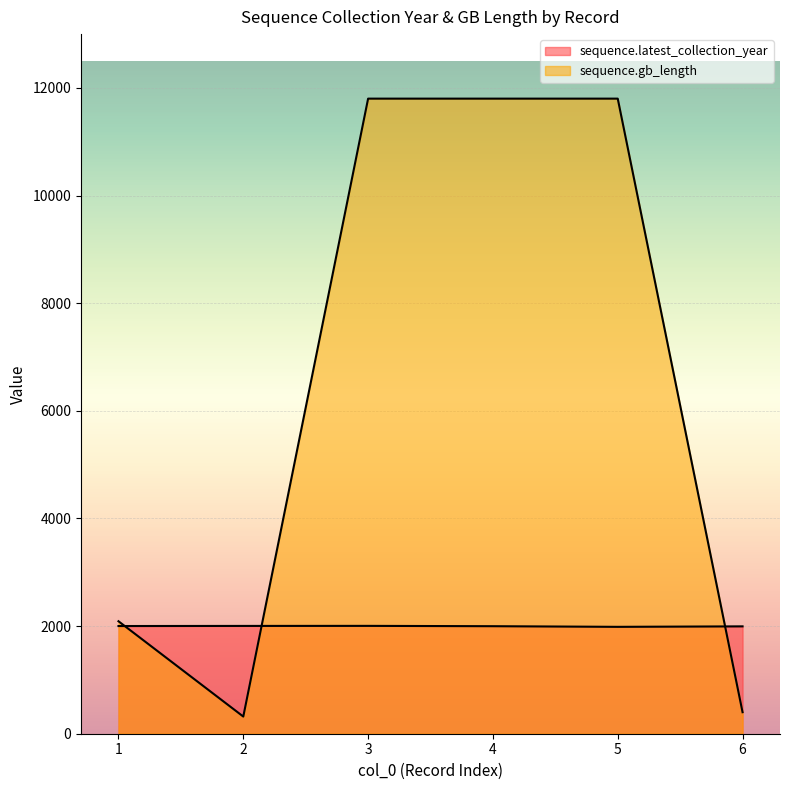

Where do sequence.gb_length and sequence.latest_collection_year first cross each other?

1 and 2